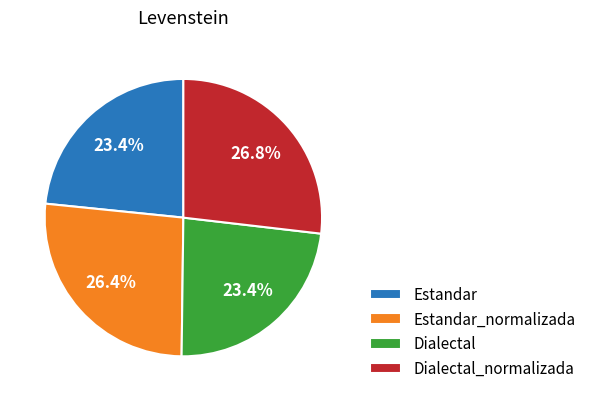

Approximately how many times larger is the value at Estandar_normalizada compared to Dialectal_normalizada?

1.0